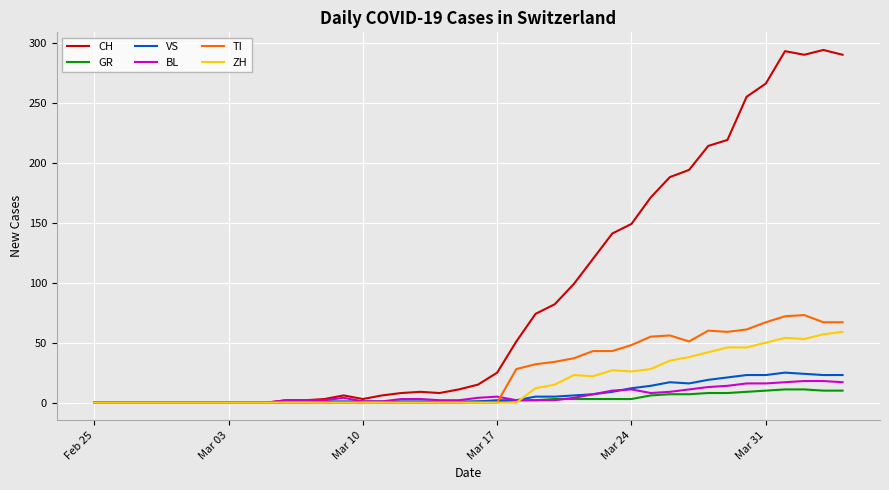

What is the maximum value for BL?

18